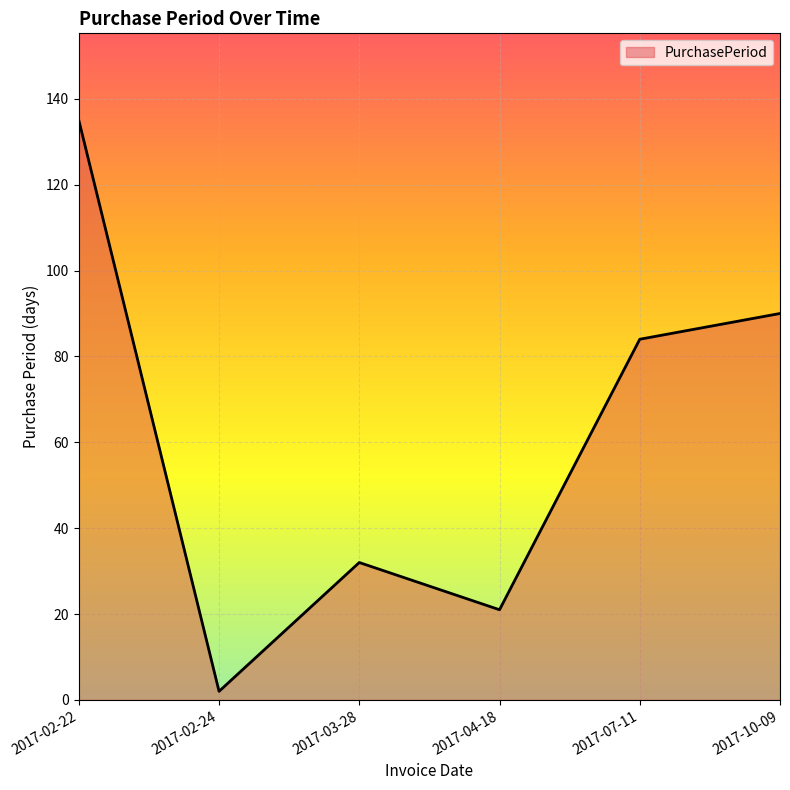

What is the difference between the maximum and minimum values?

133